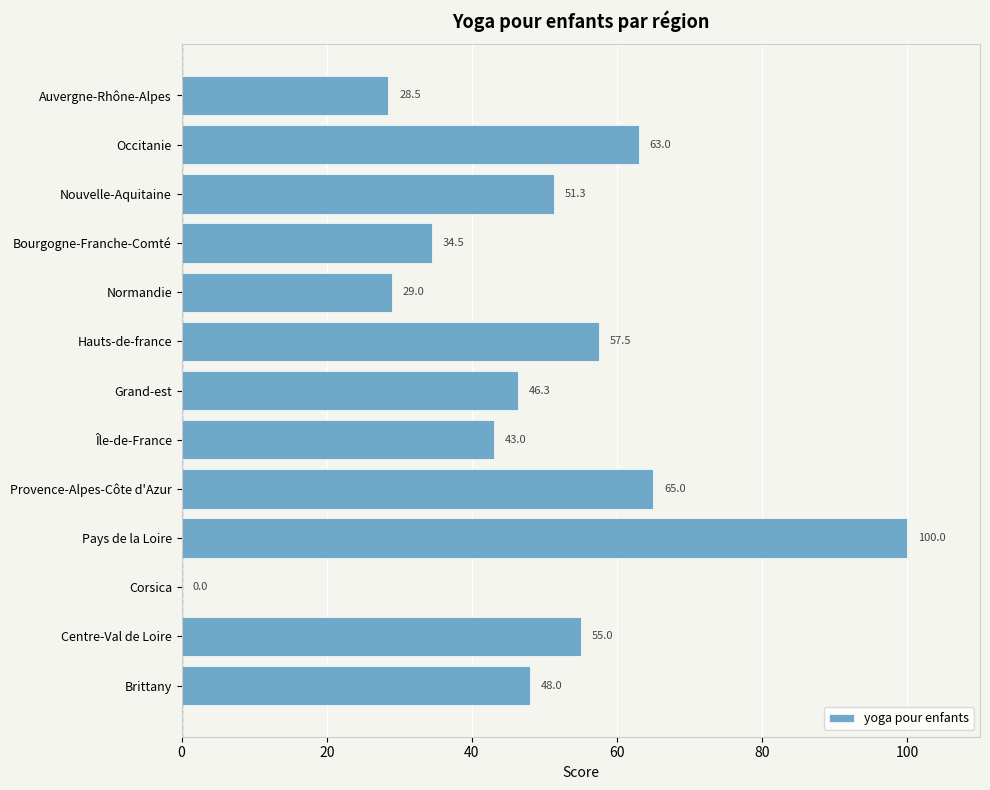

The value at Grand-est is 62.5. True or false?

False